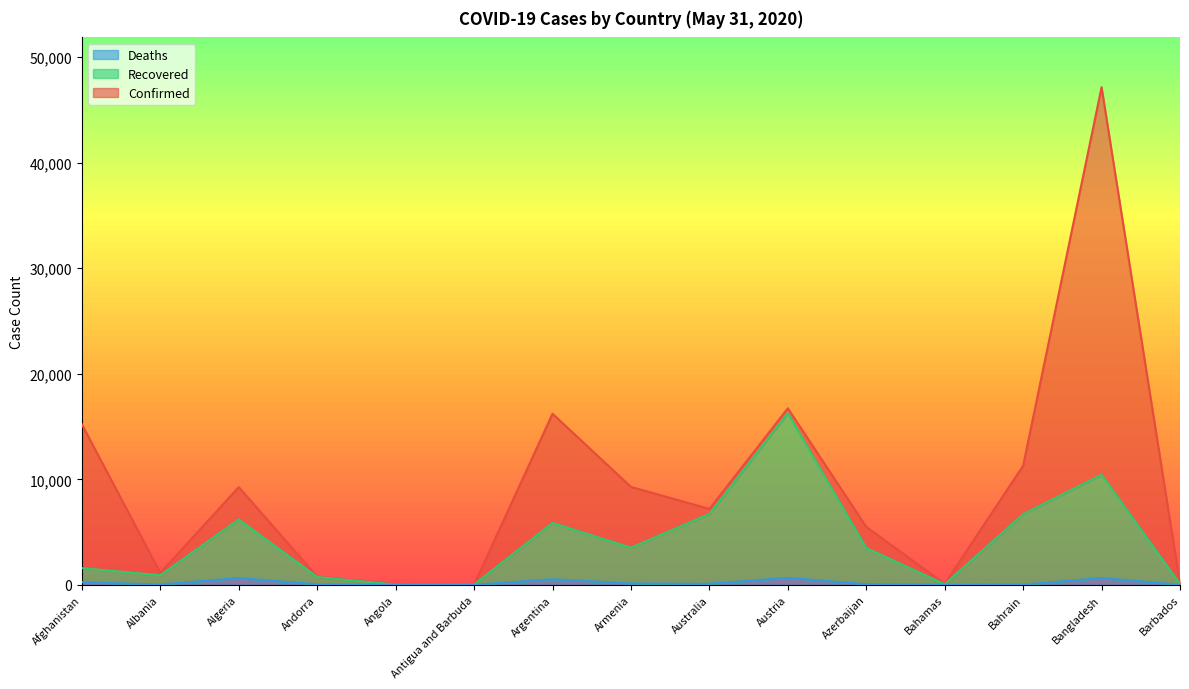

The value of Confirmed at Albania is 1712. True or false?

False